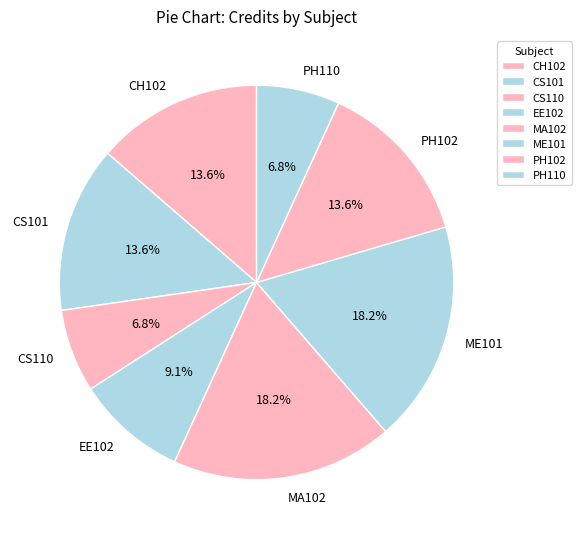

How many slices are in this pie chart?

8